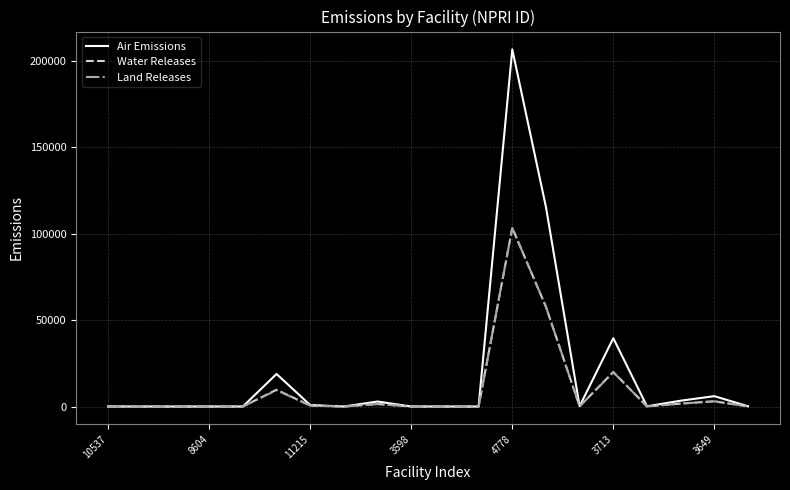

Which series has the widest spread of values?

Air Emissions